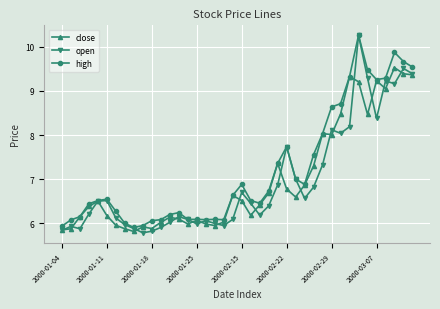

Which series has the widest spread of values?

open